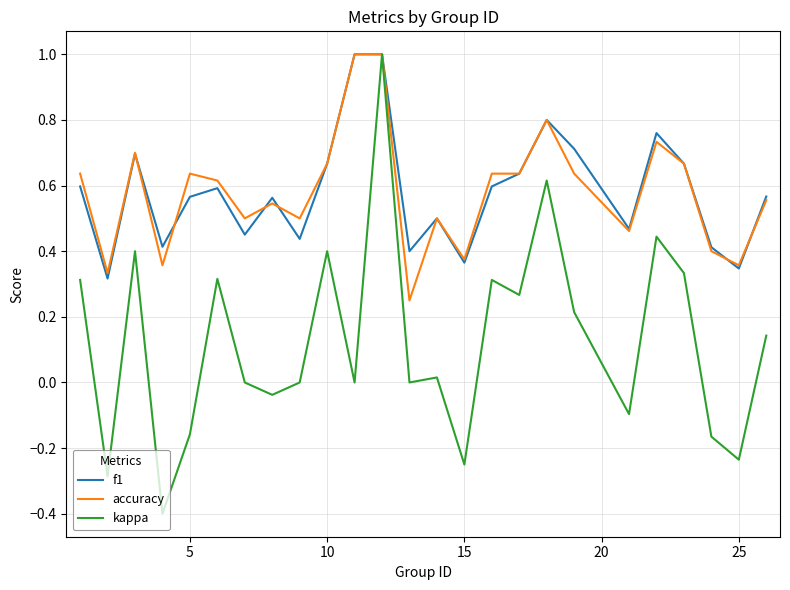

Which series has the largest range (max minus min)?

kappa